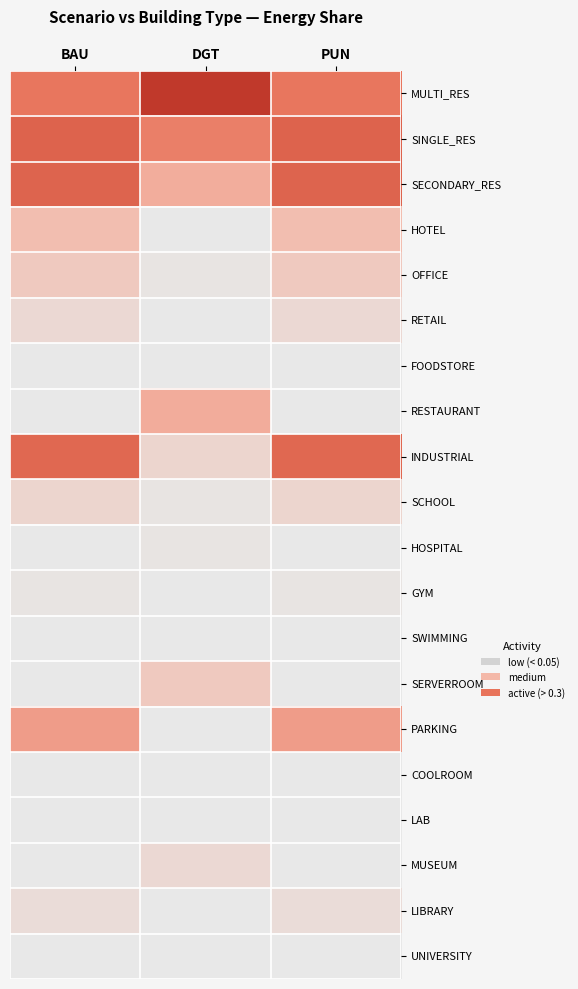

Which label corresponds to the largest value in the chart?

DGT